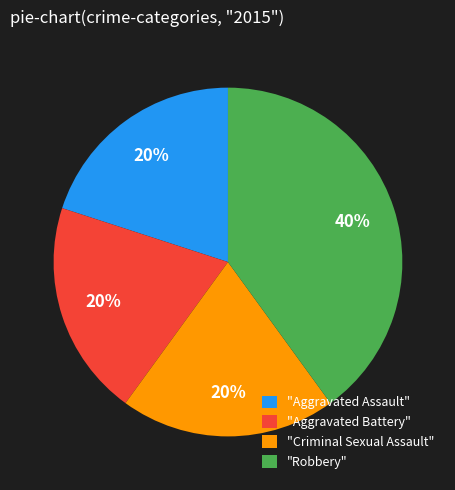

How many segments does this pie chart have?

4